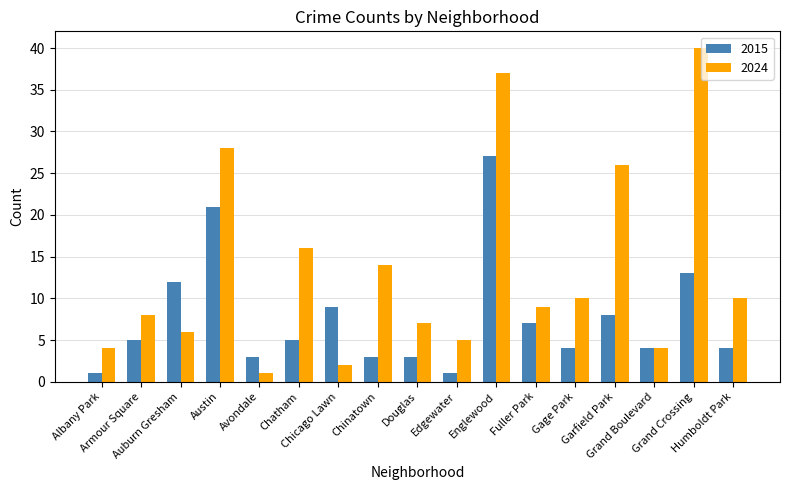

Which series has the largest total across all categories?

2024